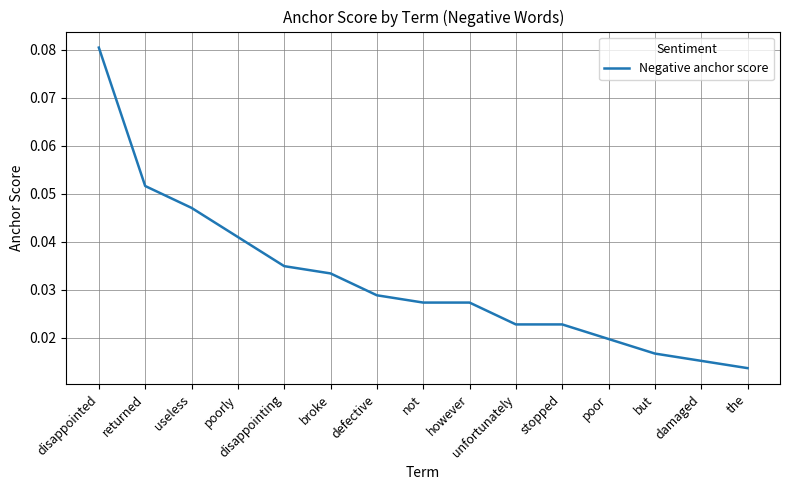

Where is the data nearest to the value 0?

the